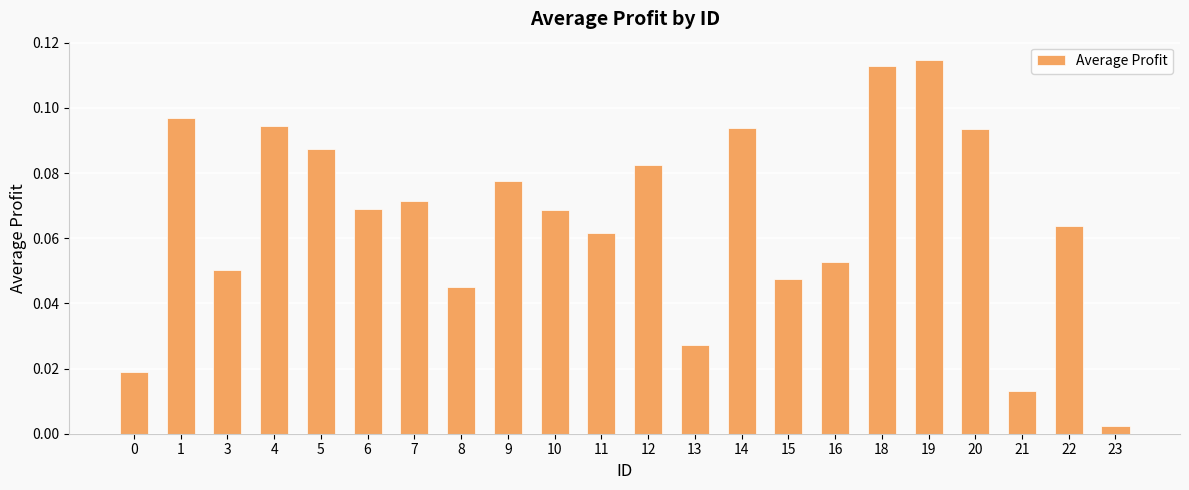

Which has a higher value, 18 or 10?

18